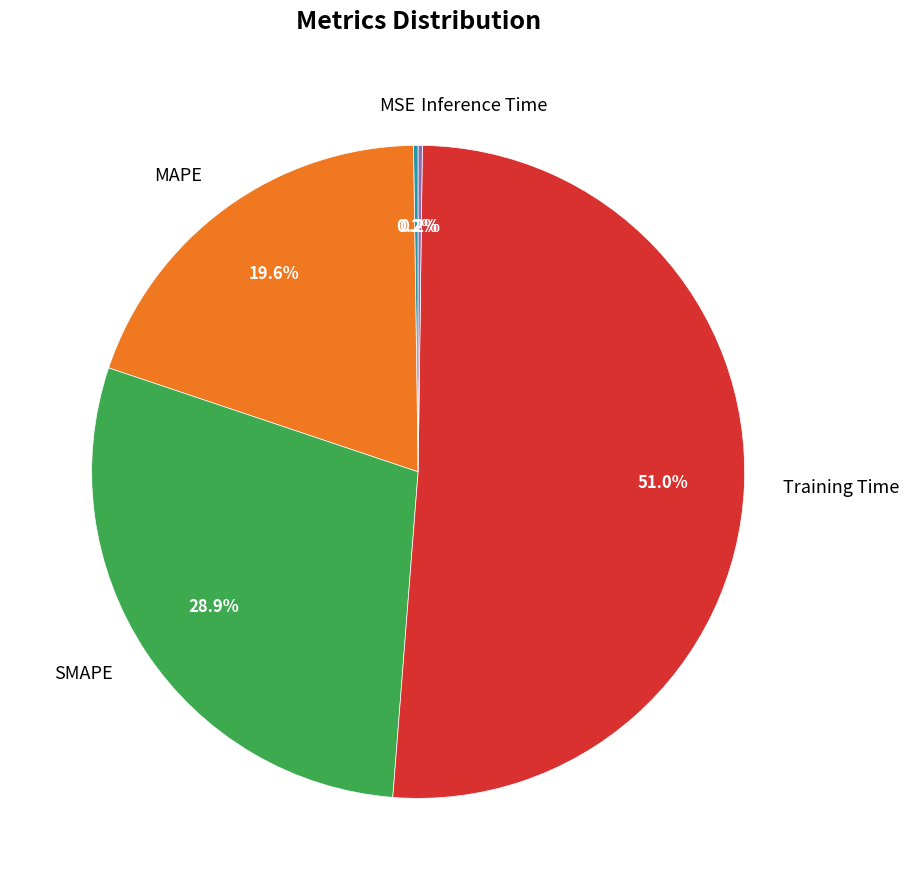

Is it true that Training Time is 59% of the pie?

False